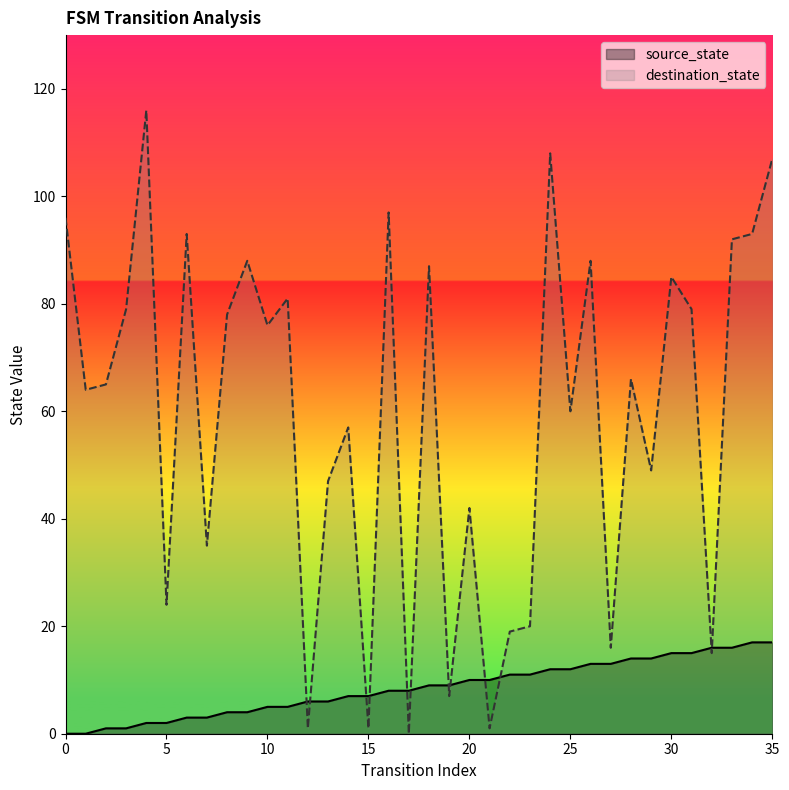

What are all the series names shown in the legend?

source_state, destination_state